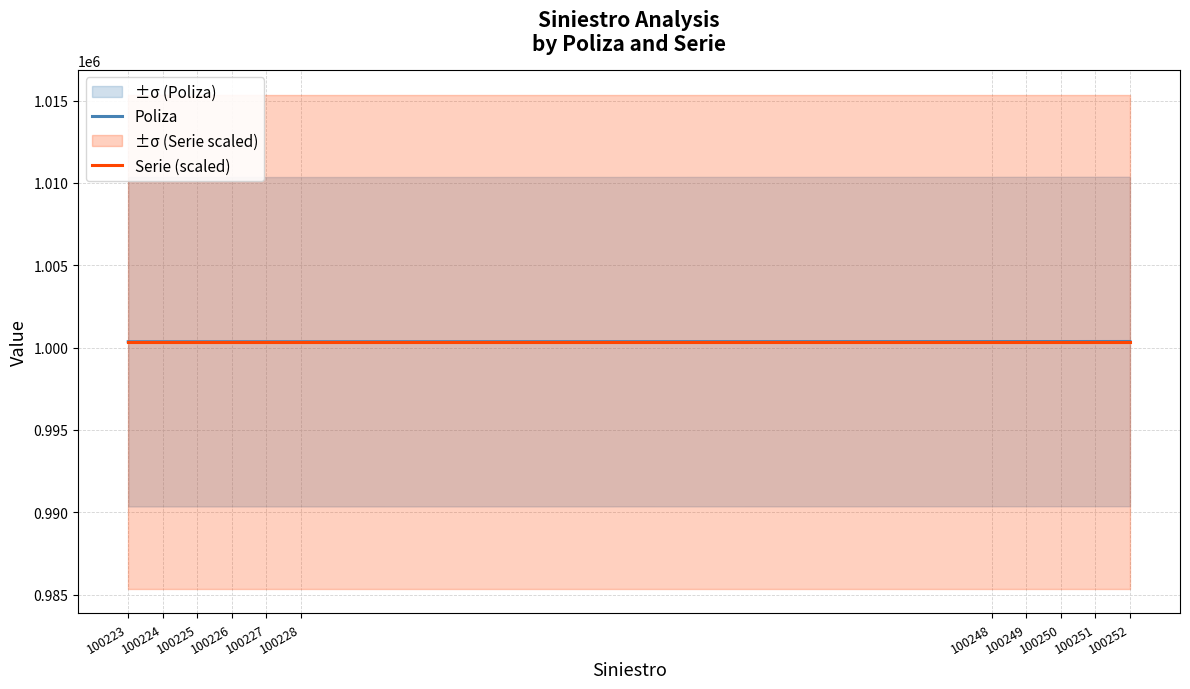

Count the number of categories in the chart.

11